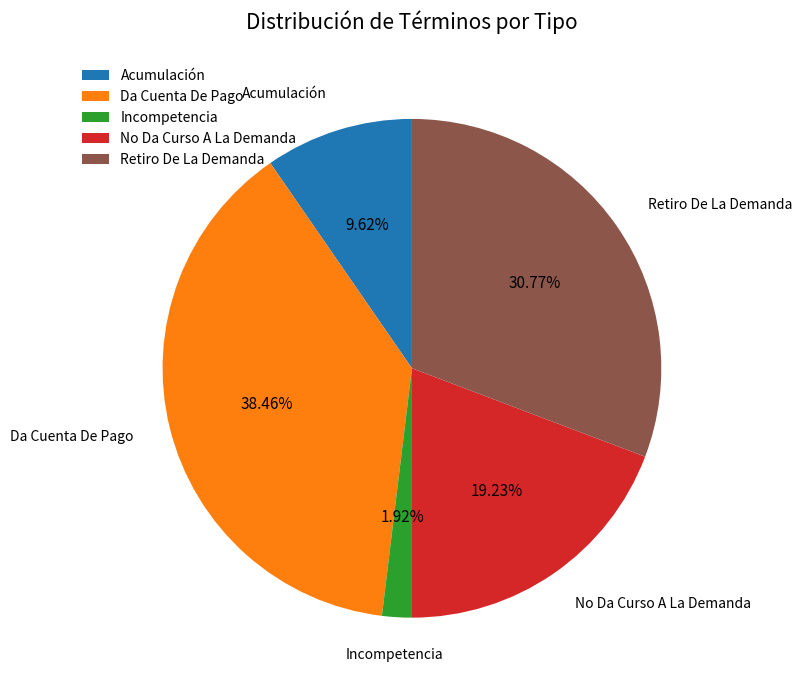

To the nearest percent, what is the difference between the largest and smallest slice percentages?

37%